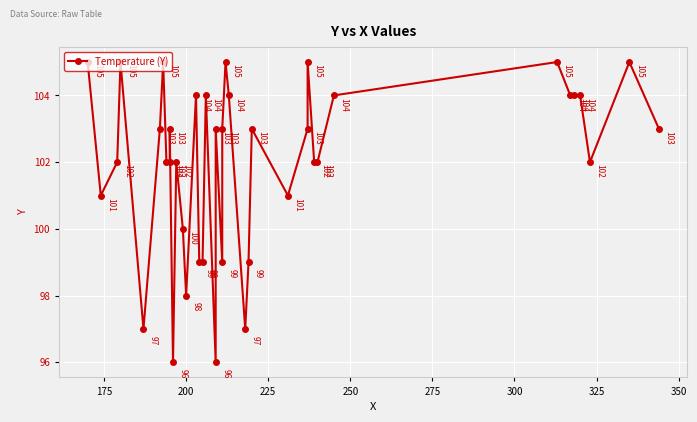

What is the value of the 25th point from the left?

97